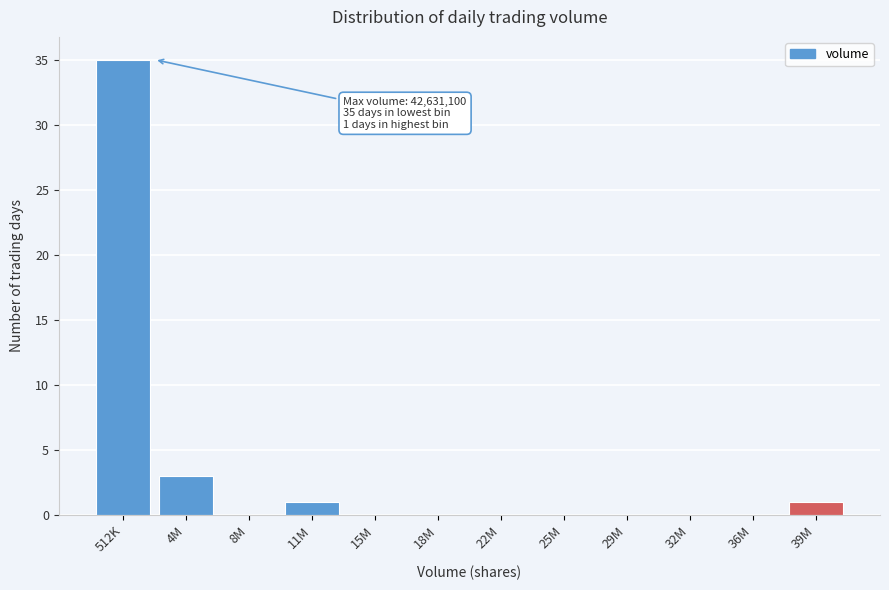

Reading left to right, list all the values displayed in this chart.

512K=35	4M=3	8M=0	11M=1	15M=0	18M=0	22M=0	25M=0	29M=0	32M=0	36M=0	39M=1